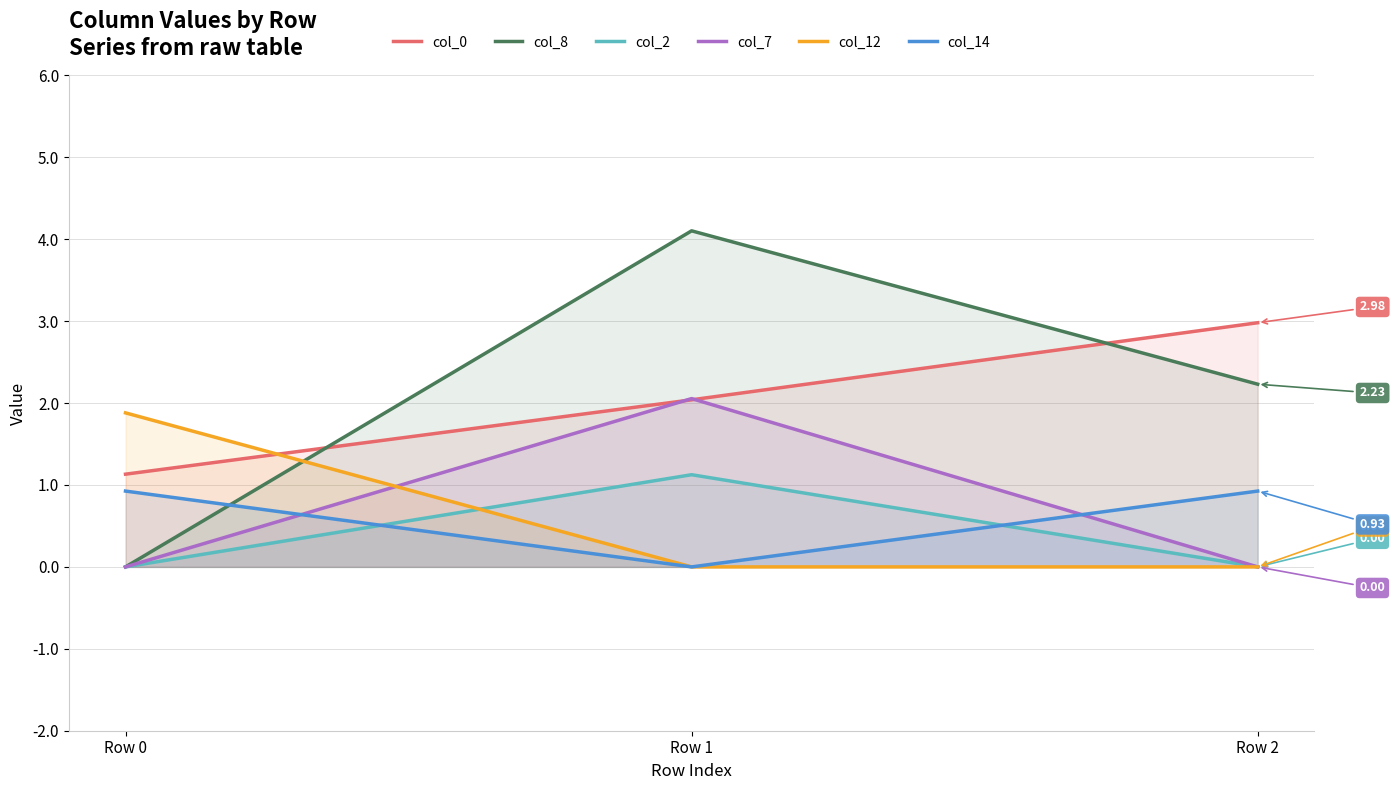

What is the difference between the col_8 values at Row 0 and Row 1?

4.1